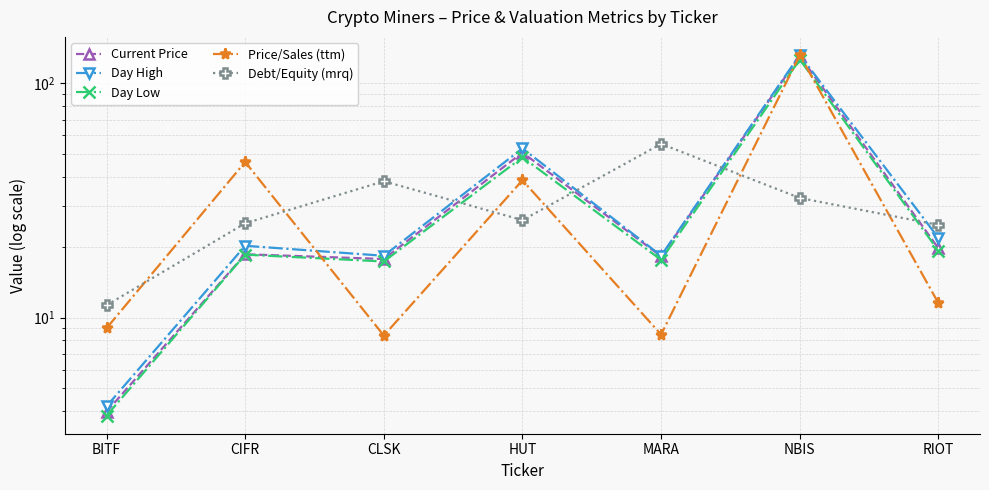

What is the difference between the maximum and minimum values in the Price/Sales (ttm) series?

123.4